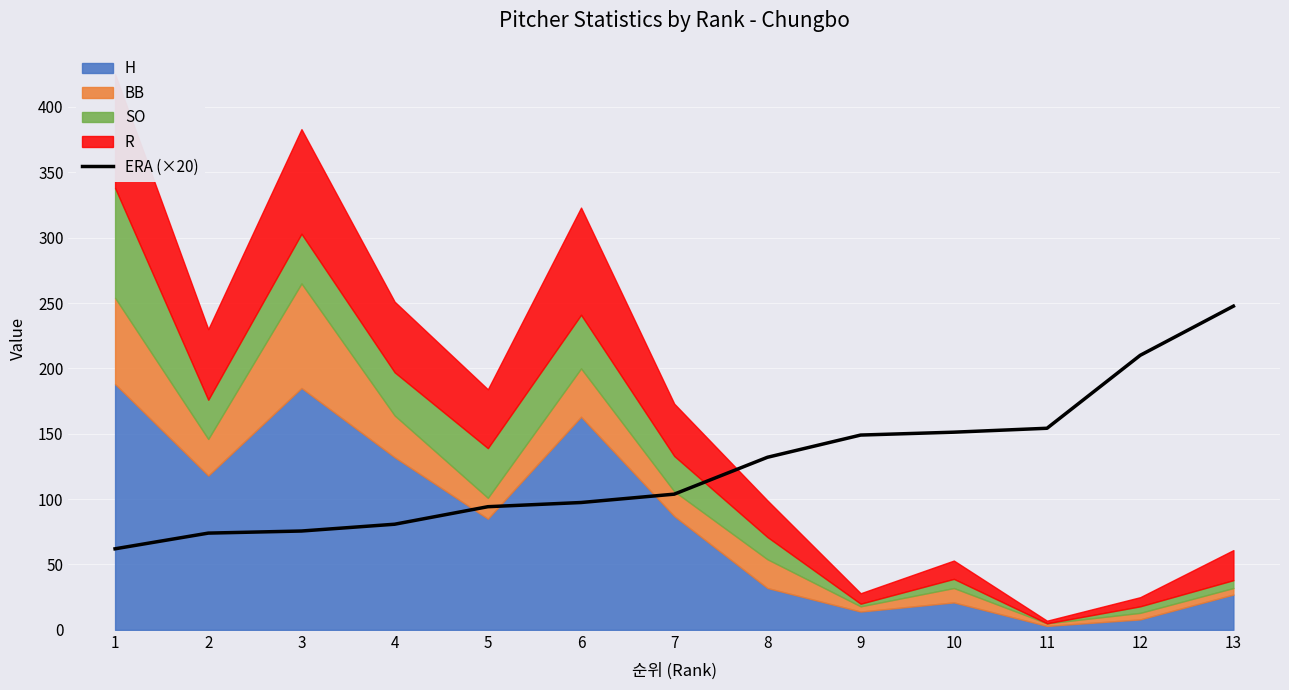

How many categories are shown in the chart?

13